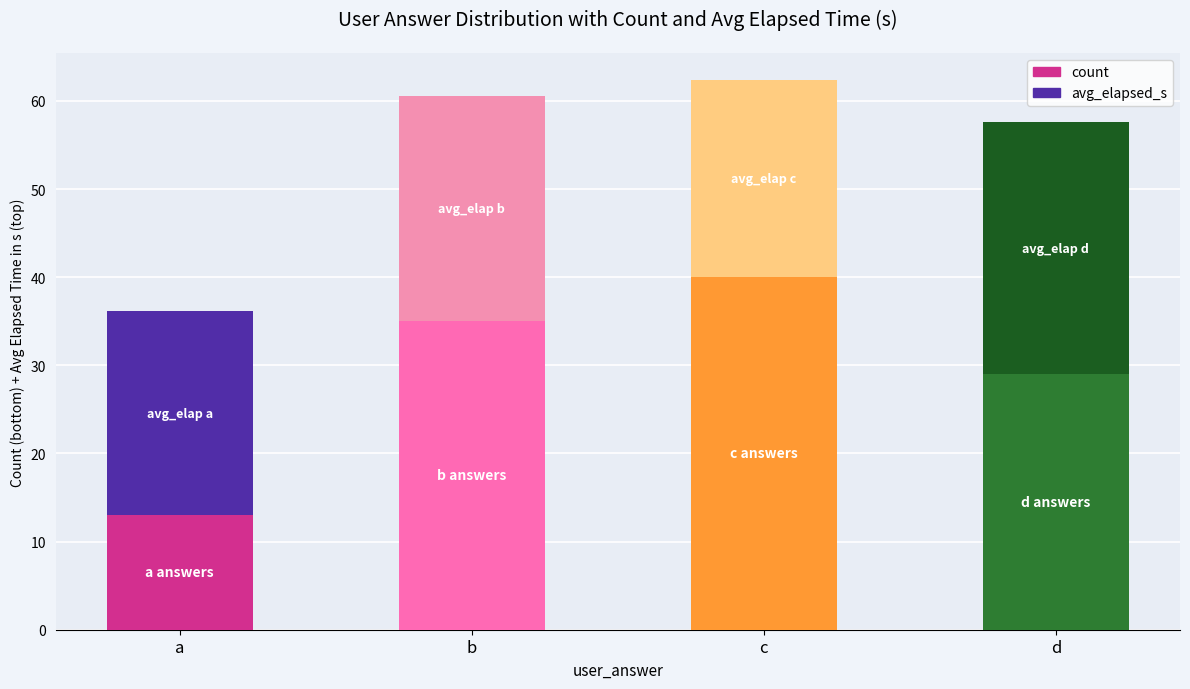

Read the count value at d.

29.0